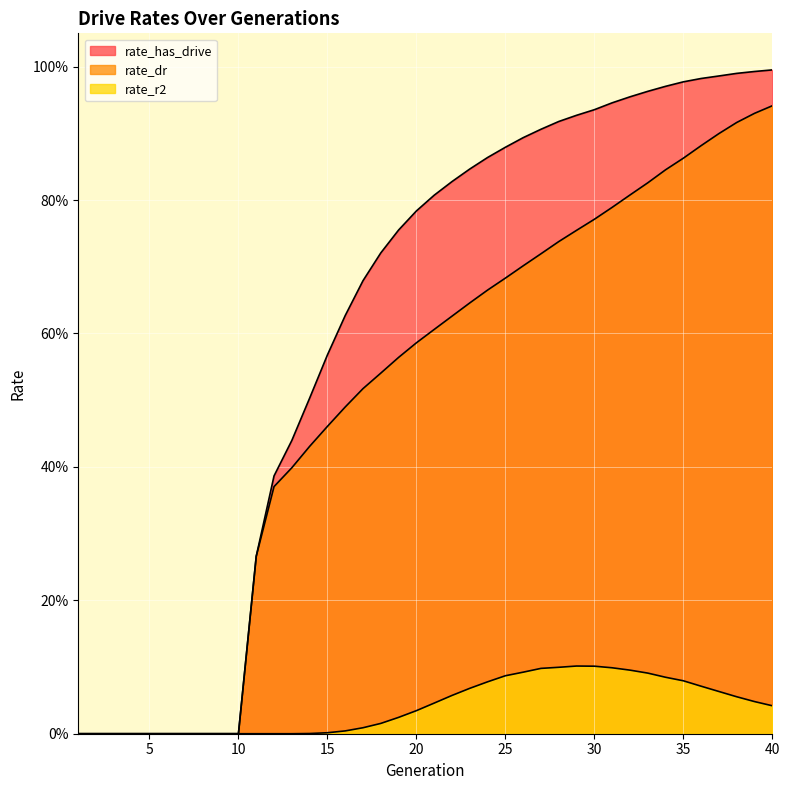

At which category is the sum across all series the highest?

40